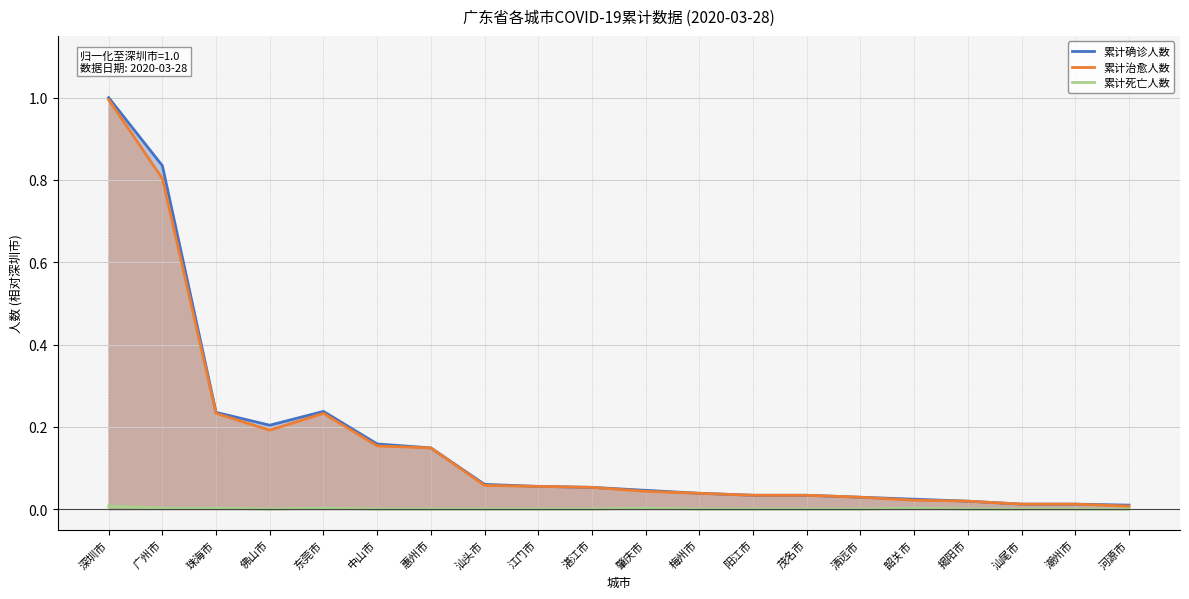

The 累计死亡人数 series shows 0.0 at 揭阳市. True or false?

True